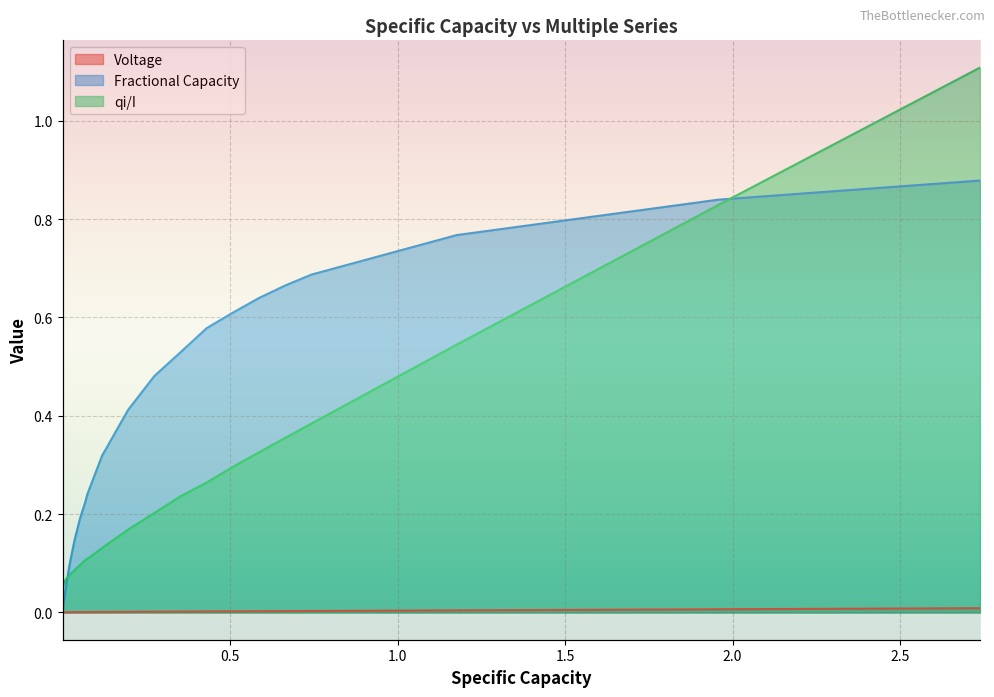

Rank the series by their average value, from lowest to highest.

Voltage, qi/I, Fractional Capacity